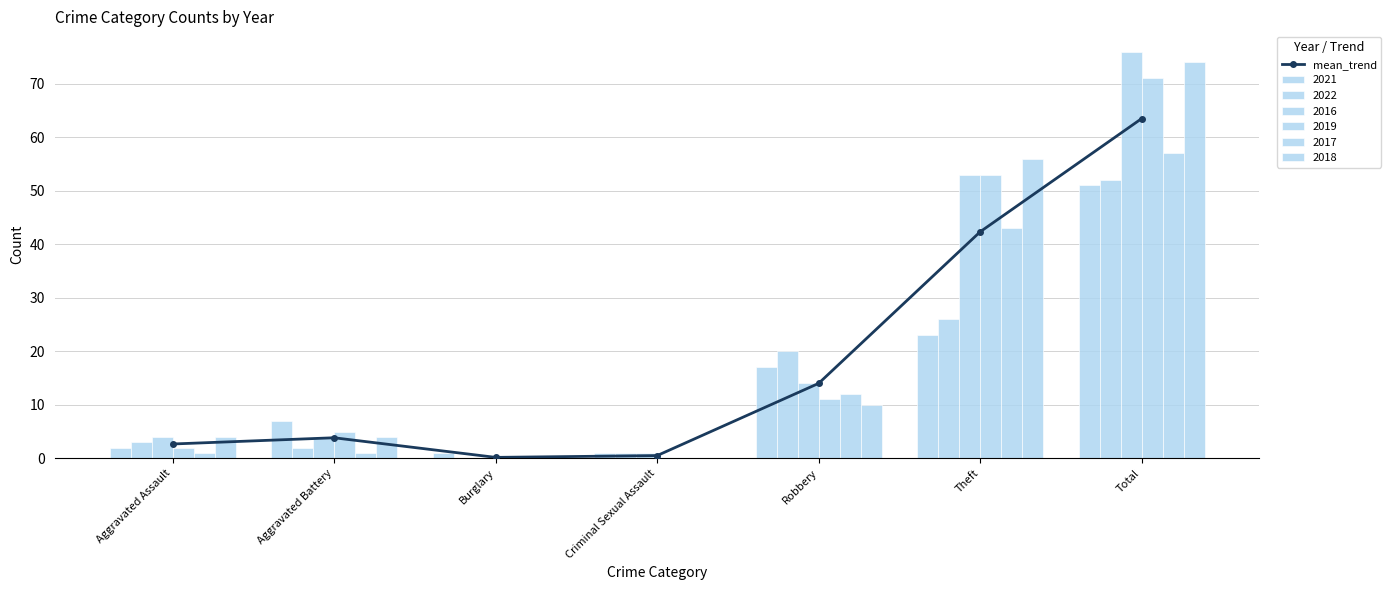

Reading right to left, list all the values displayed in this chart.

63.5	42.3	14.0	0.5	0.2	3.8	2.7